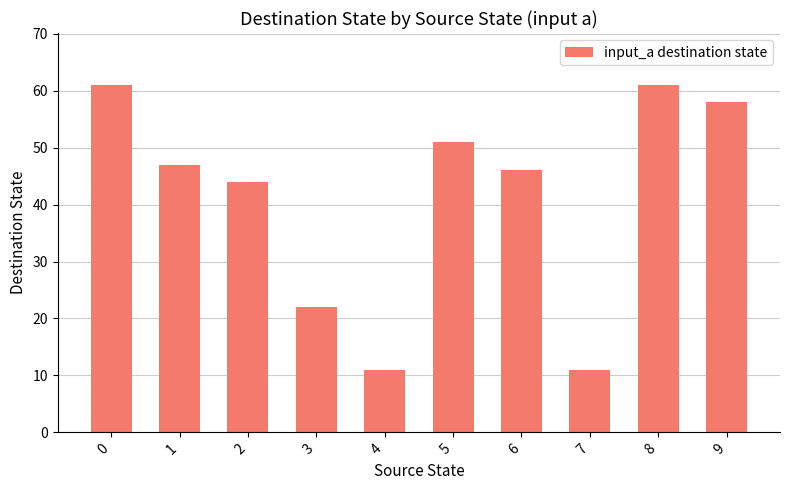

What is the difference between the maximum and second lowest values?

50